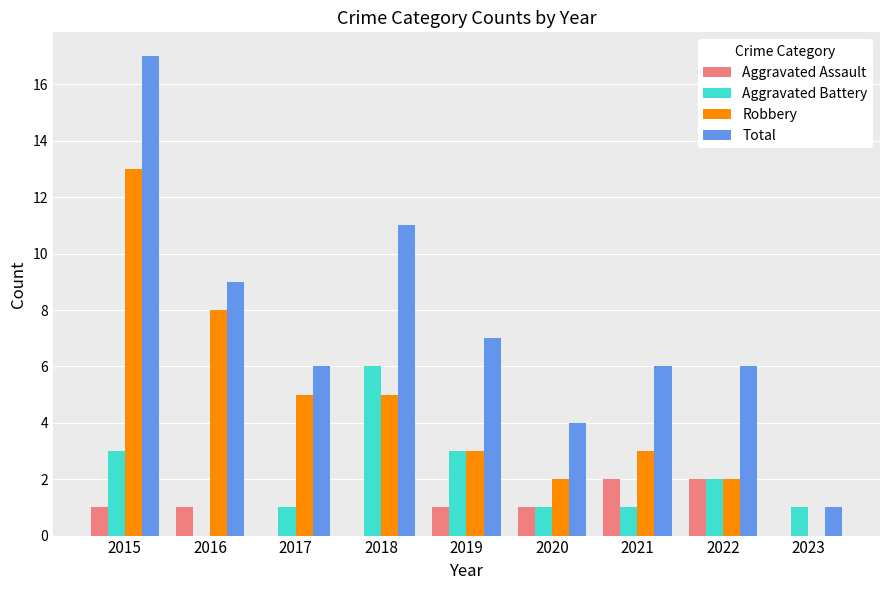

What is the difference between the Aggravated Battery values at 2015 and 2016?

3